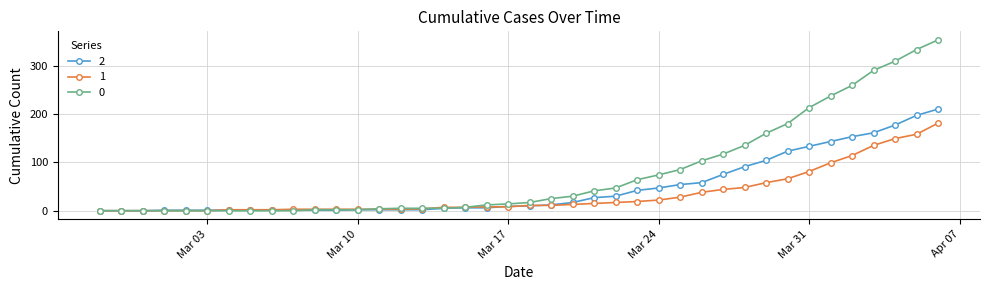

Rank the series by their maximum value, from highest to lowest.

0, 2, 1